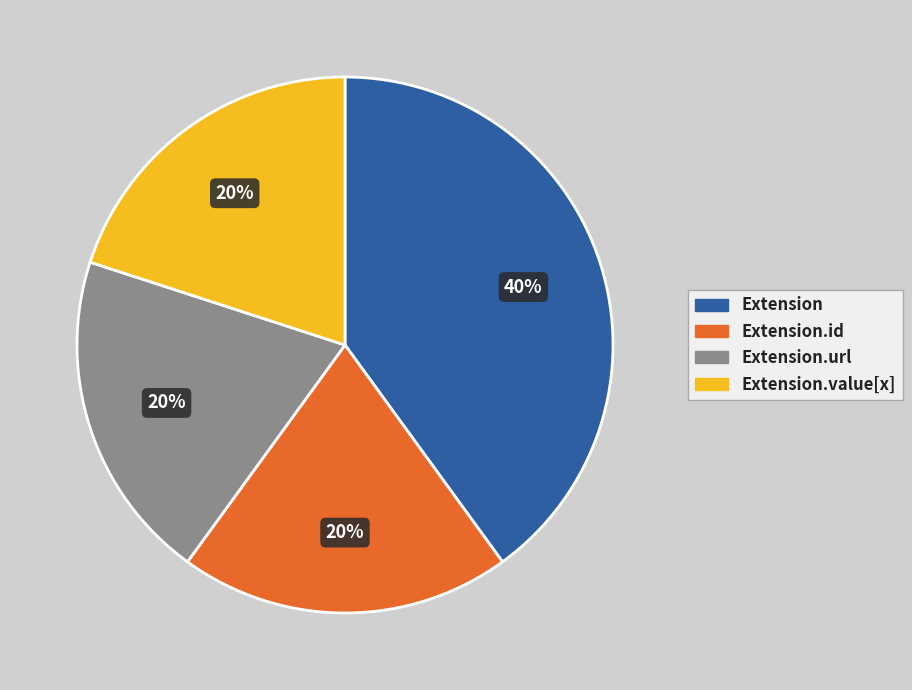

The Extension.value[x] slice represents 26% of the pie. True or false?

False